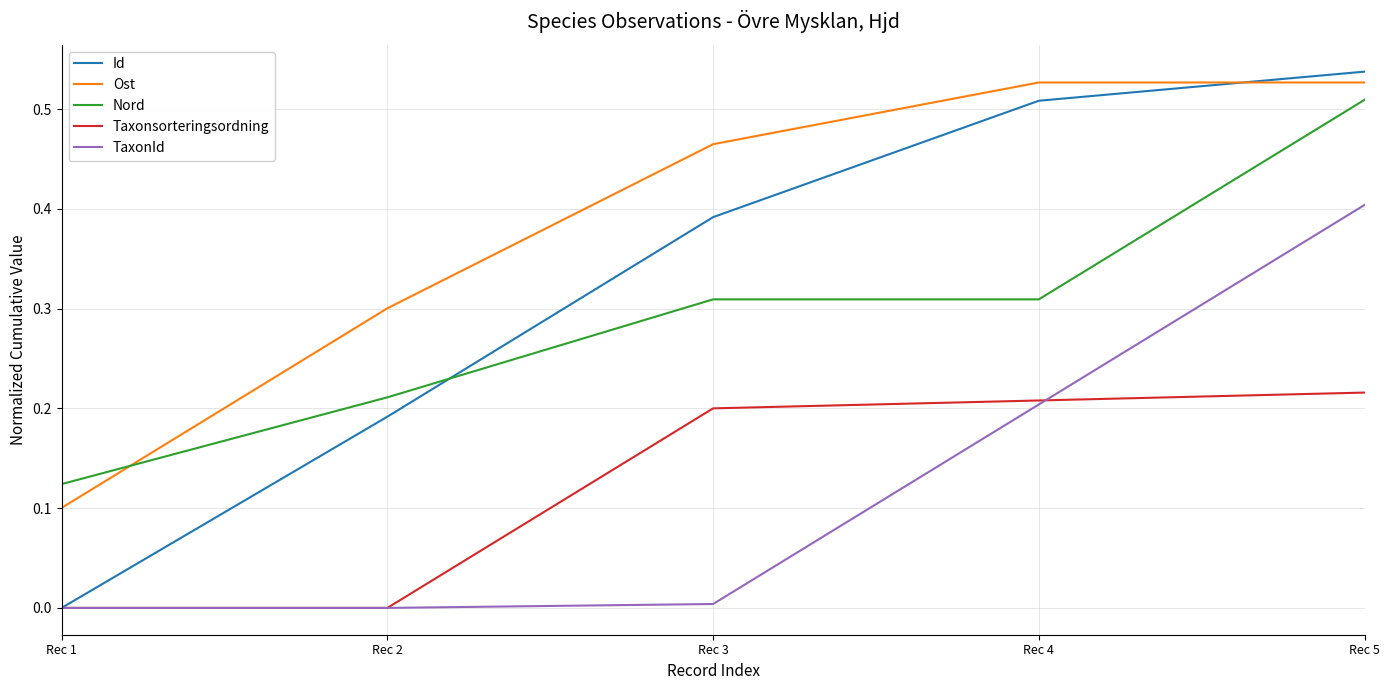

At how many categories does at least one series exceed 0?

5